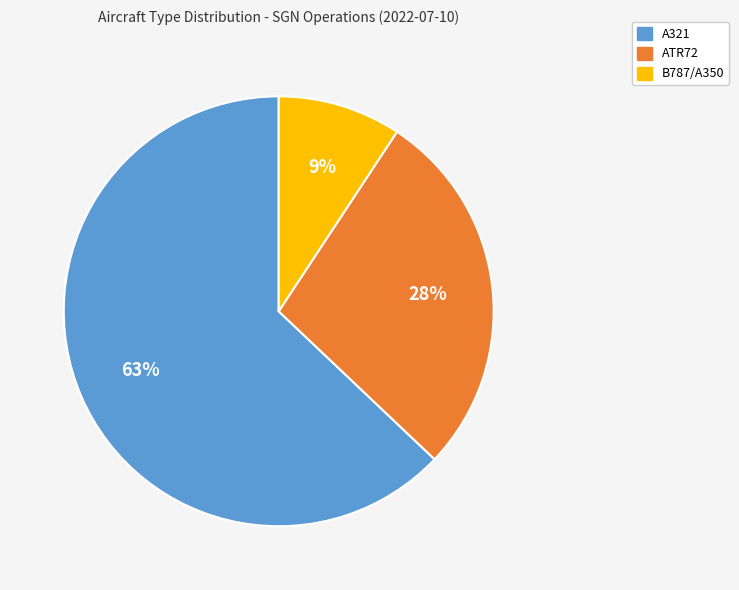

To the nearest percent, what is the difference between the largest and smallest slice percentages?

54%